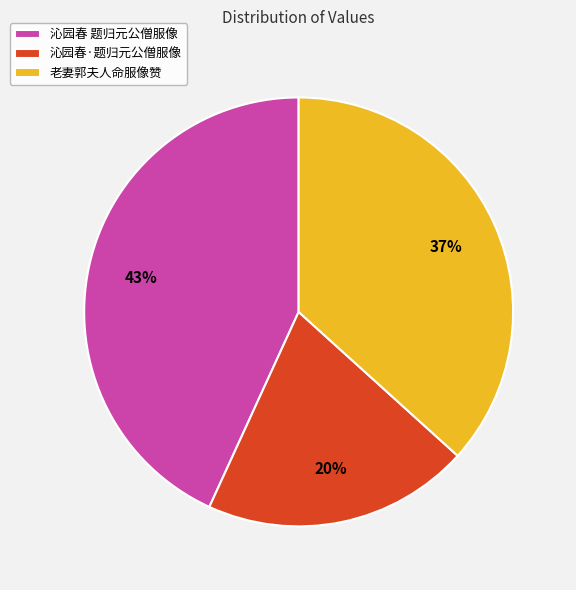

Rank the categories by value from highest to lowest.

沁园春 题归元公僧服像, 老妻郭夫人命服像赞, 沁园春·题归元公僧服像